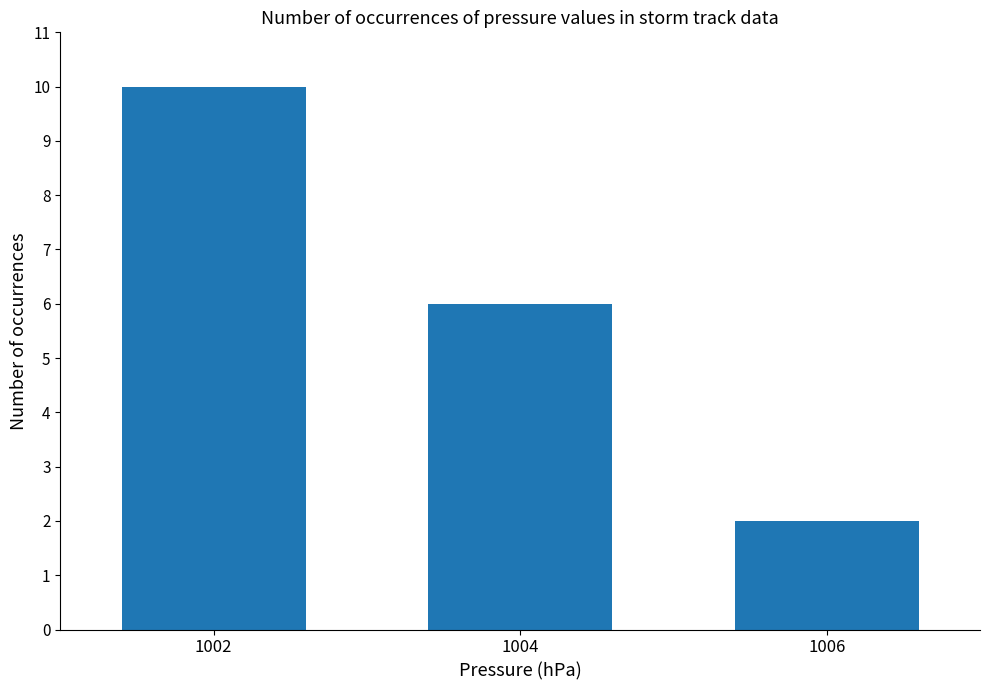

What is the change in value from 1004 to 1006?

-4